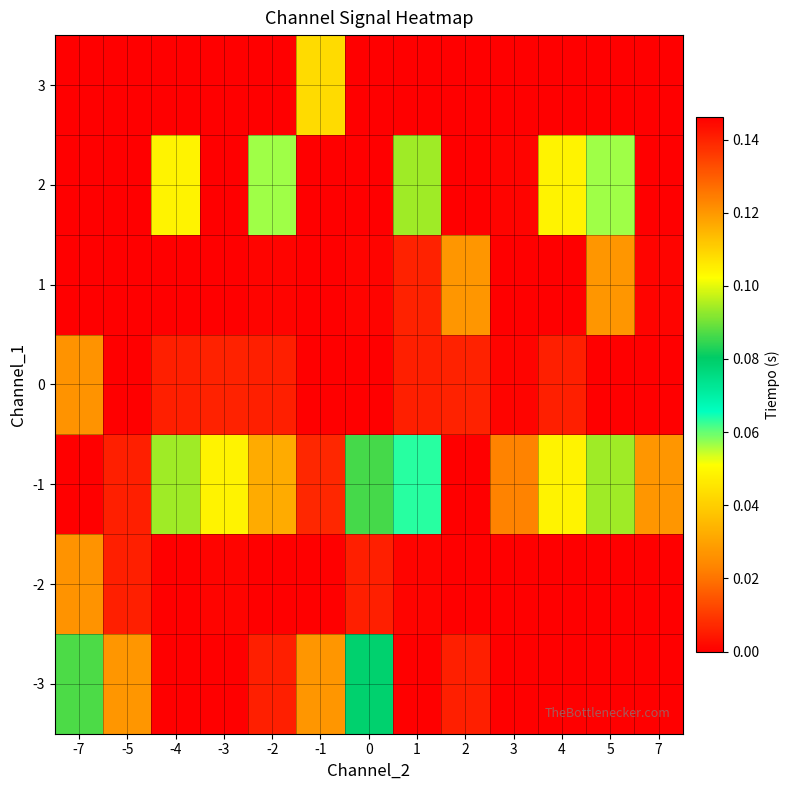

At which category is the sum across all series the highest?

-1